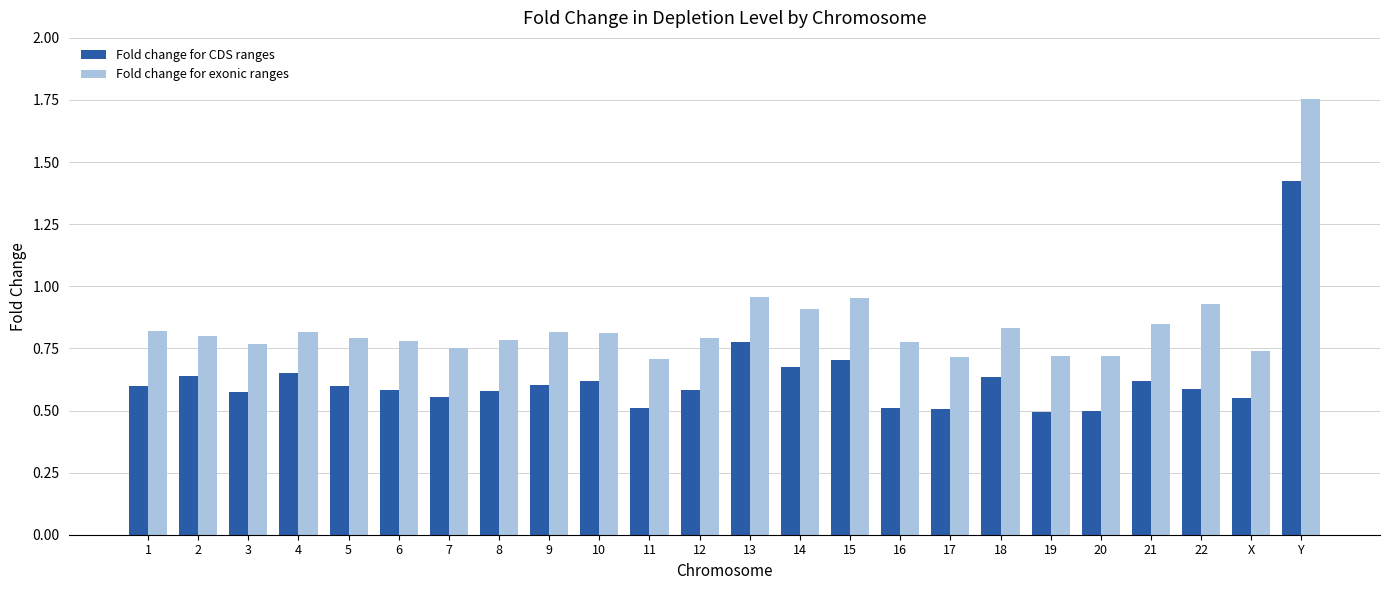

What is the label of the 18th bar from the left?

18